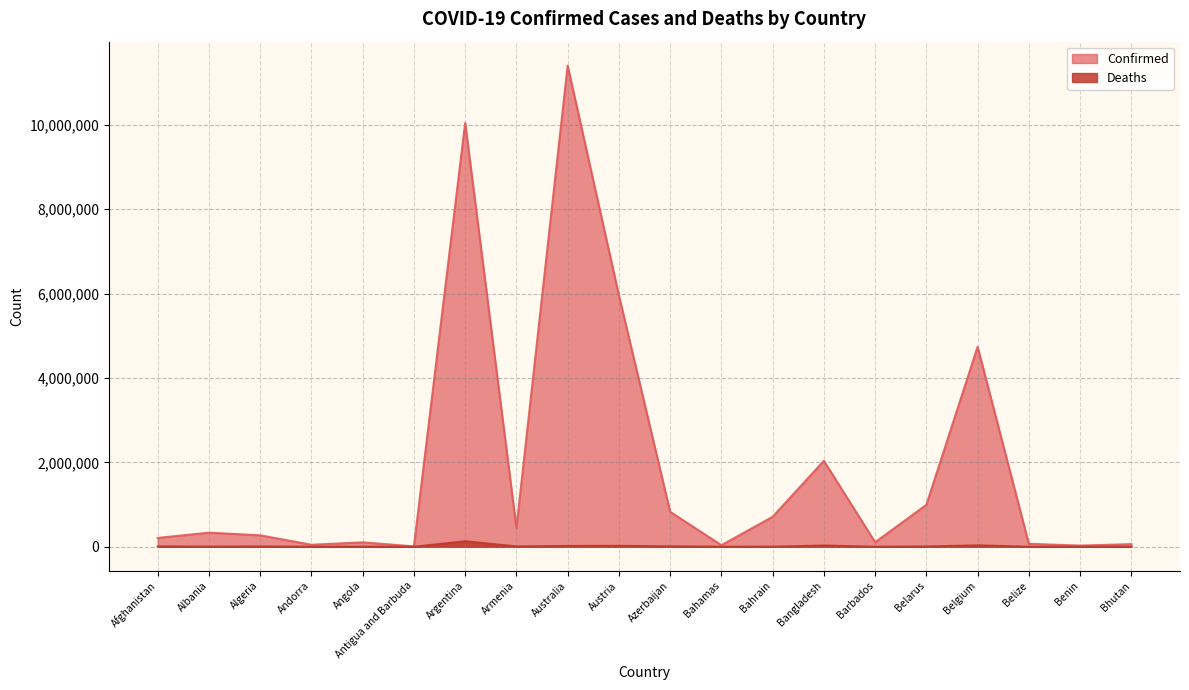

True or false: Deaths and Confirmed intersect in this chart.

False